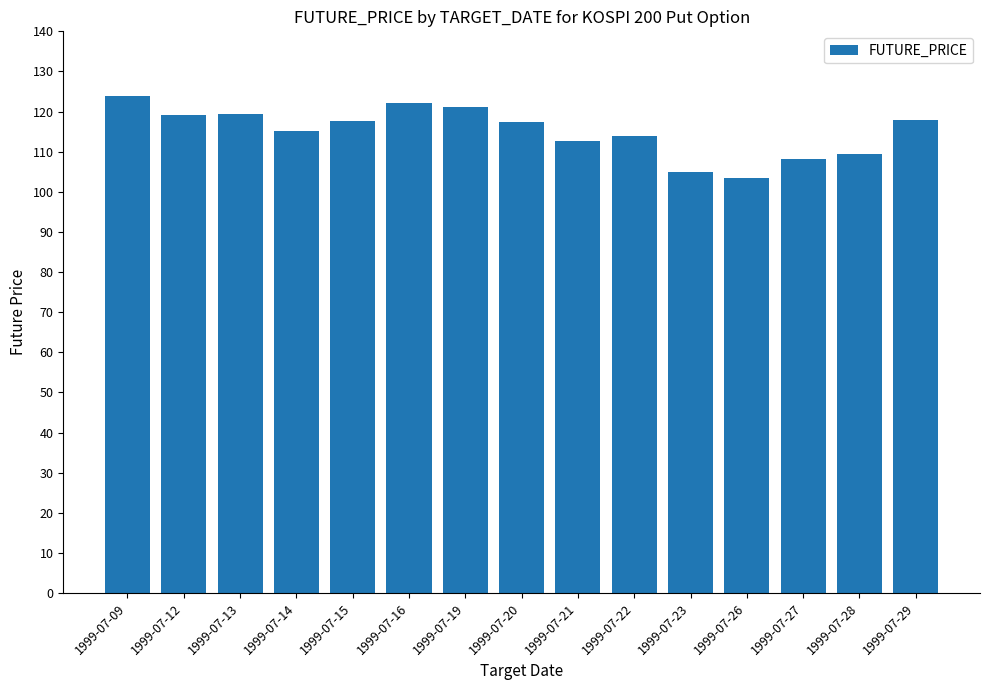

True or false: the data shows 108.2 at 1999-07-27.

True